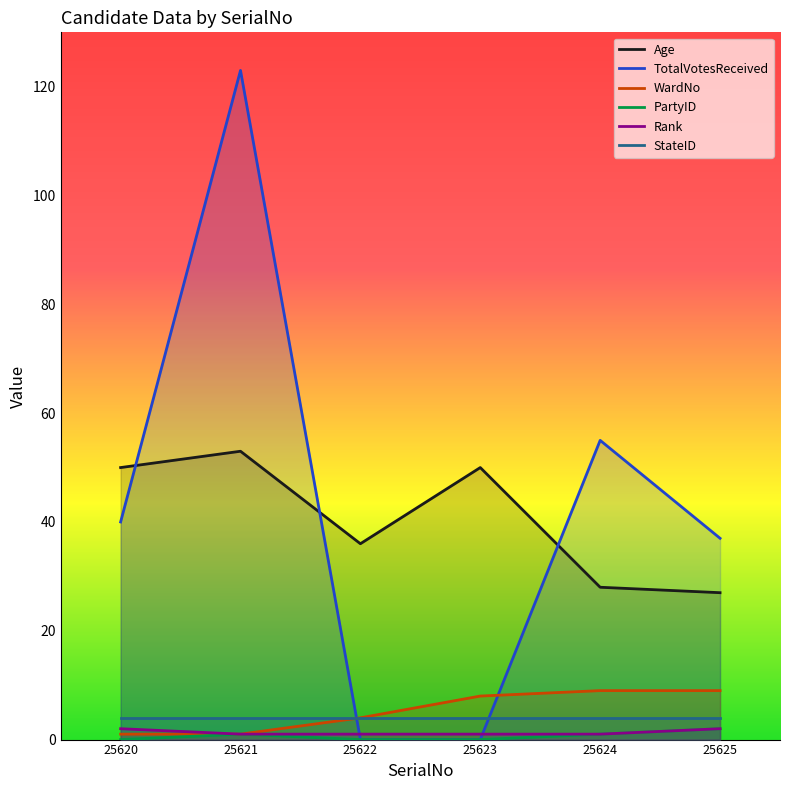

Does the chart display data point markers on the line(s)?

No